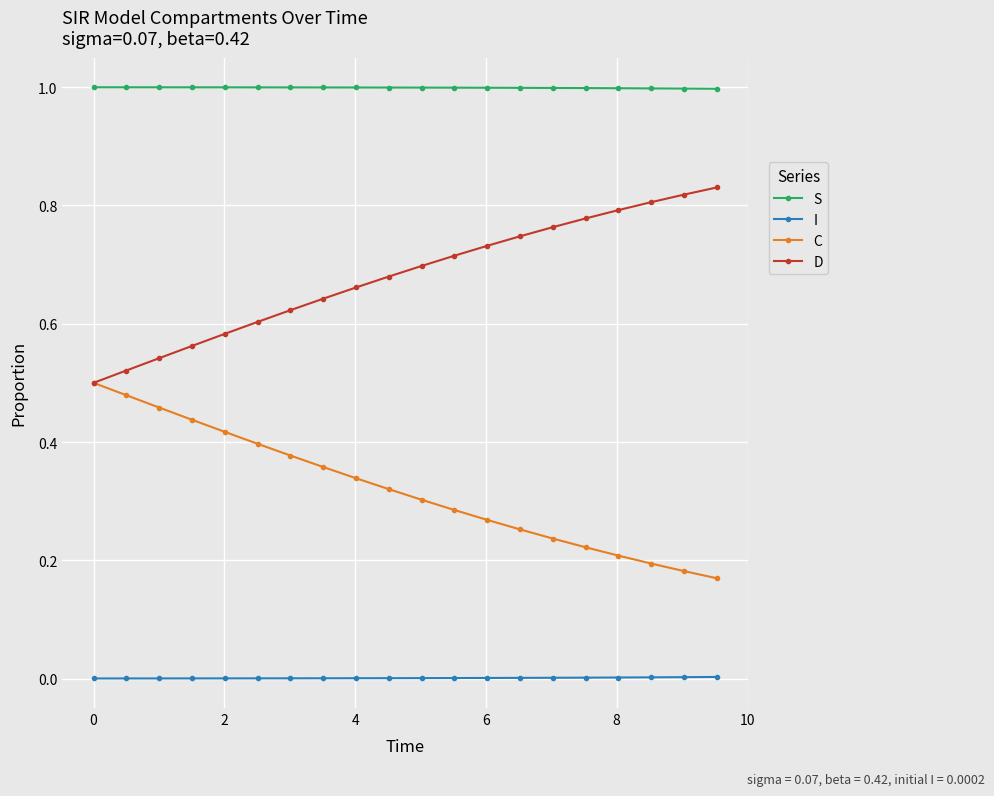

Which series has the largest total across all categories?

S